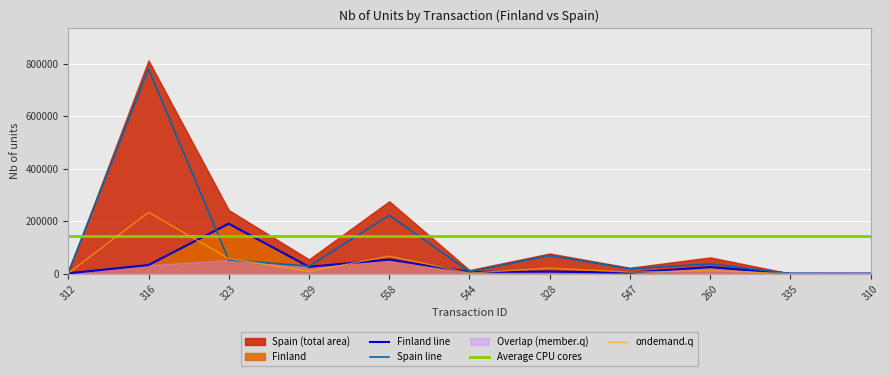

What is the maximum value for Spain line?

779760.0